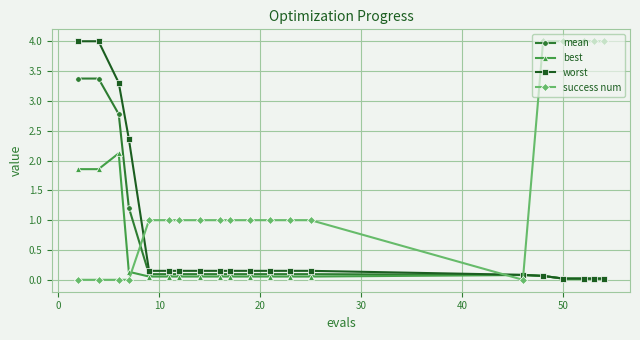

After their last crossing, which series has the higher values: success num or mean?

success num